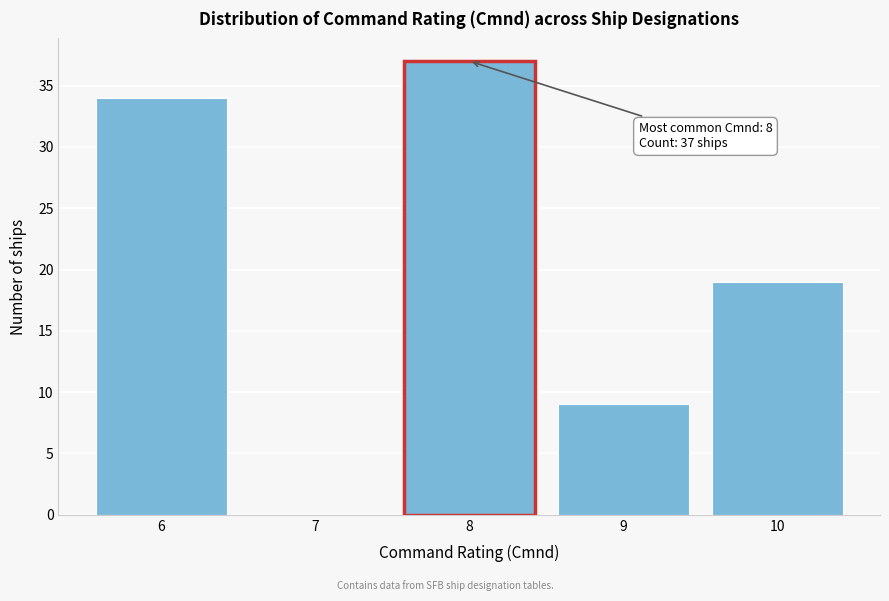

Reading left to right, transcribe all the data shown in this chart.

6=34	7=0	8=37	9=9	10=19